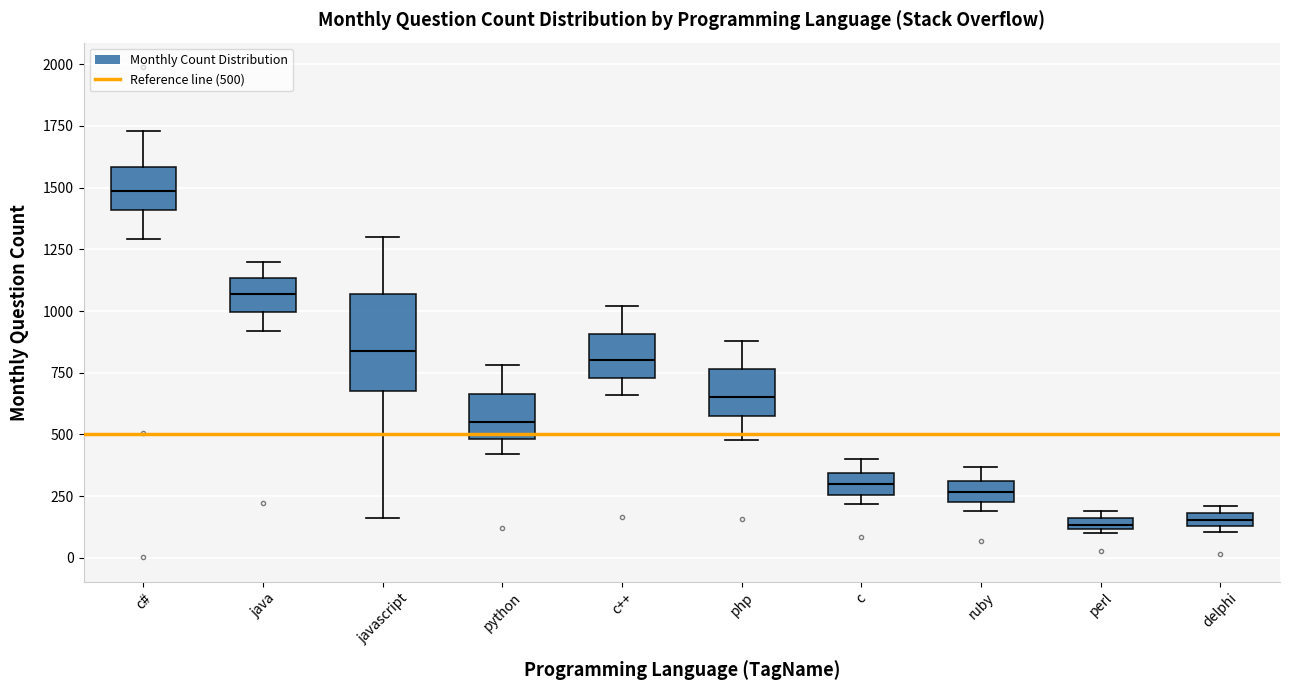

Where is the lower edge of the box for ruby on the y-axis? The values are not printed on the chart, so give them approximately, as read against the axis.

250